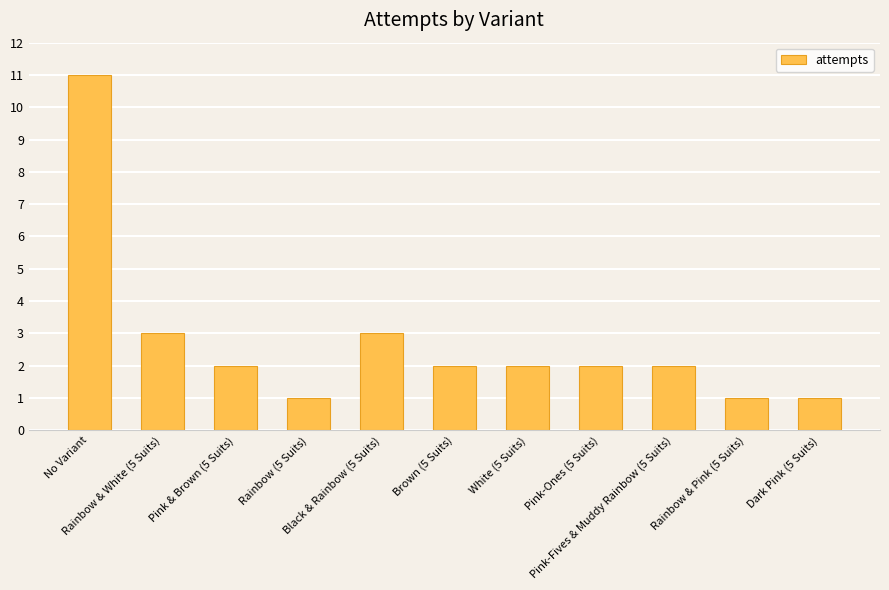

What is the difference between the maximum and second lowest values?

10